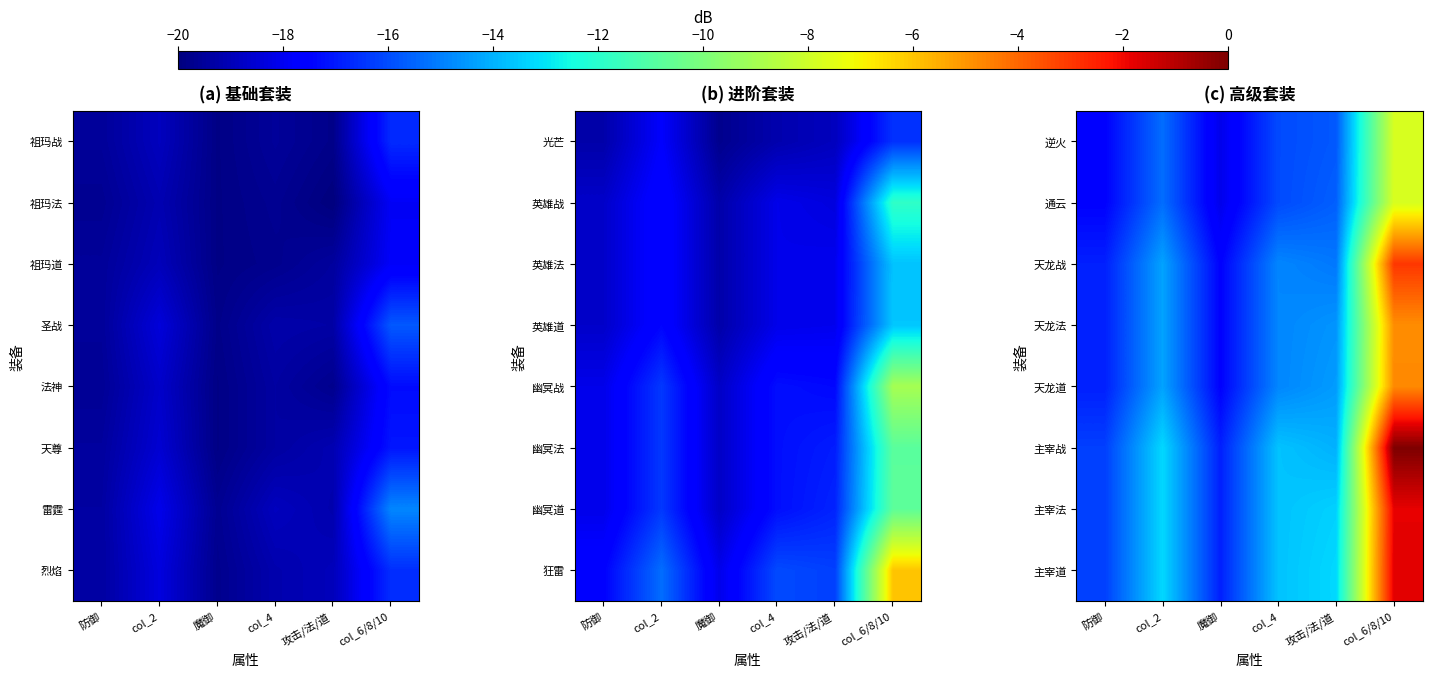

Is it true that 主宰道 equals -26.8 at 防御?

False